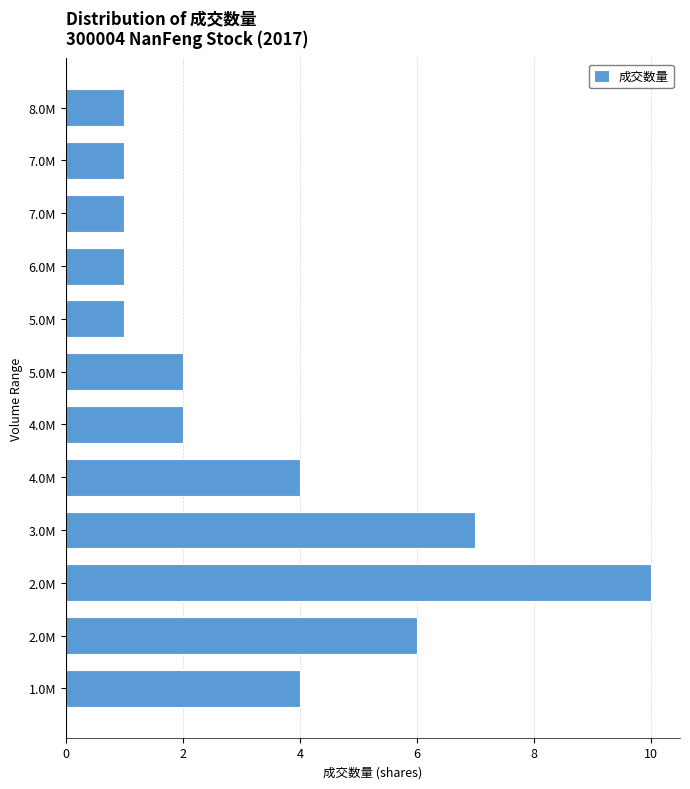

How many categories are shown in the chart?

12